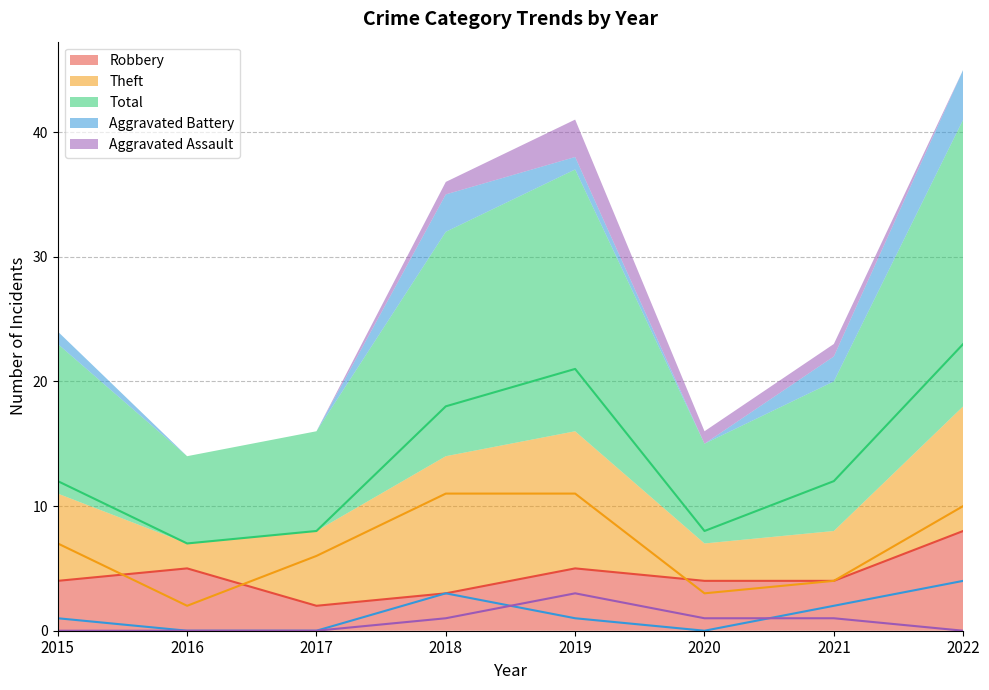

List the series in order of their peak value, lowest first.

Aggravated Assault, Aggravated Battery, Robbery, Theft, Total